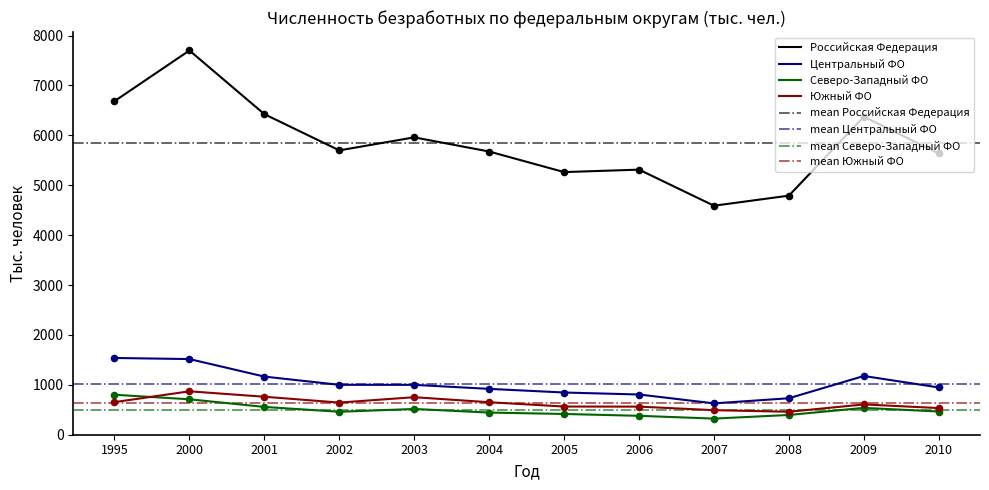

Which series has the largest total across all categories?

Российская Федерация